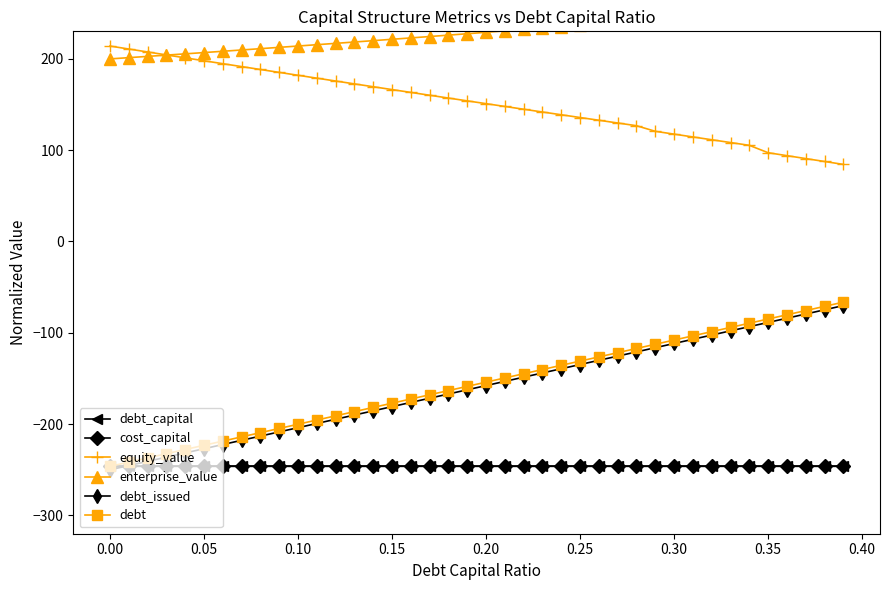

True or false: debt_capital and equity_value cross at least once.

False